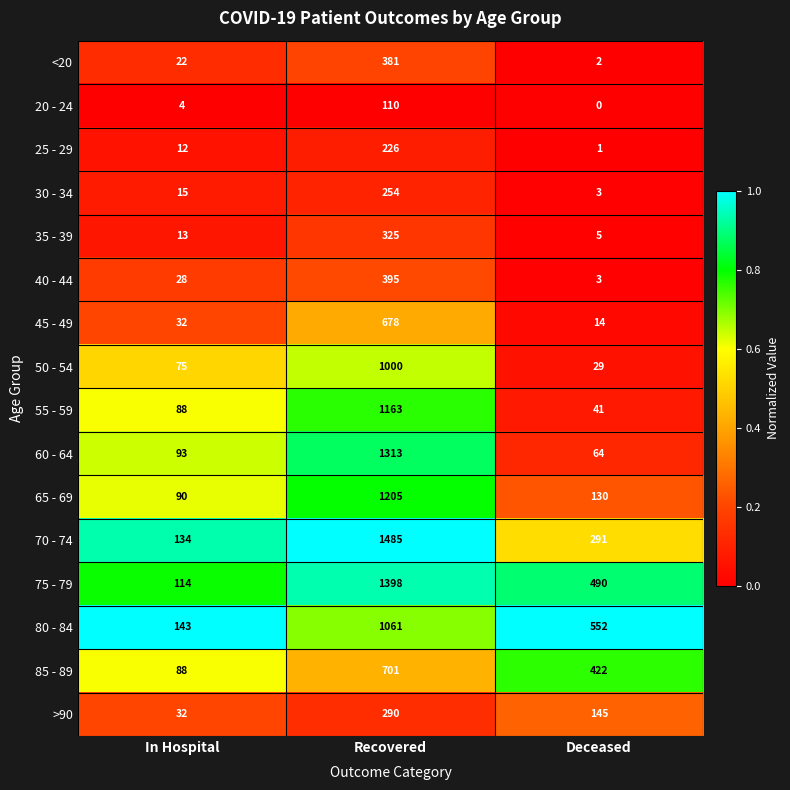

At which category is the sum across all series the highest?

Recovered